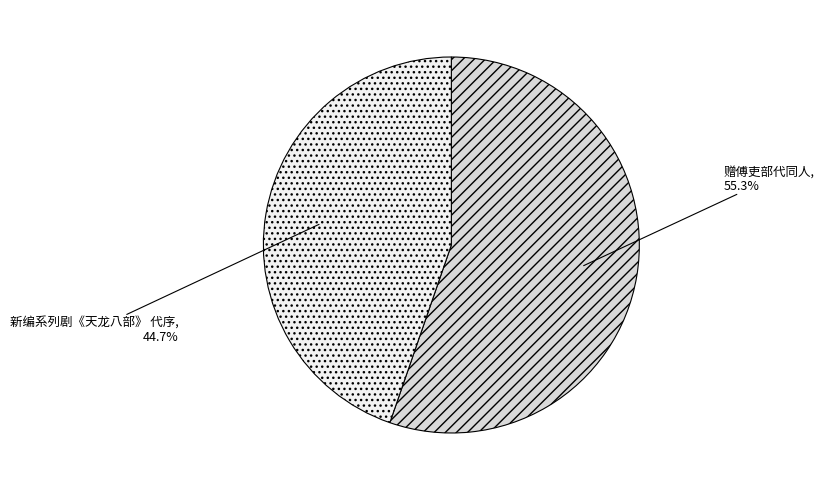

Which category has the biggest portion of the pie?

赠傅吏部代同人